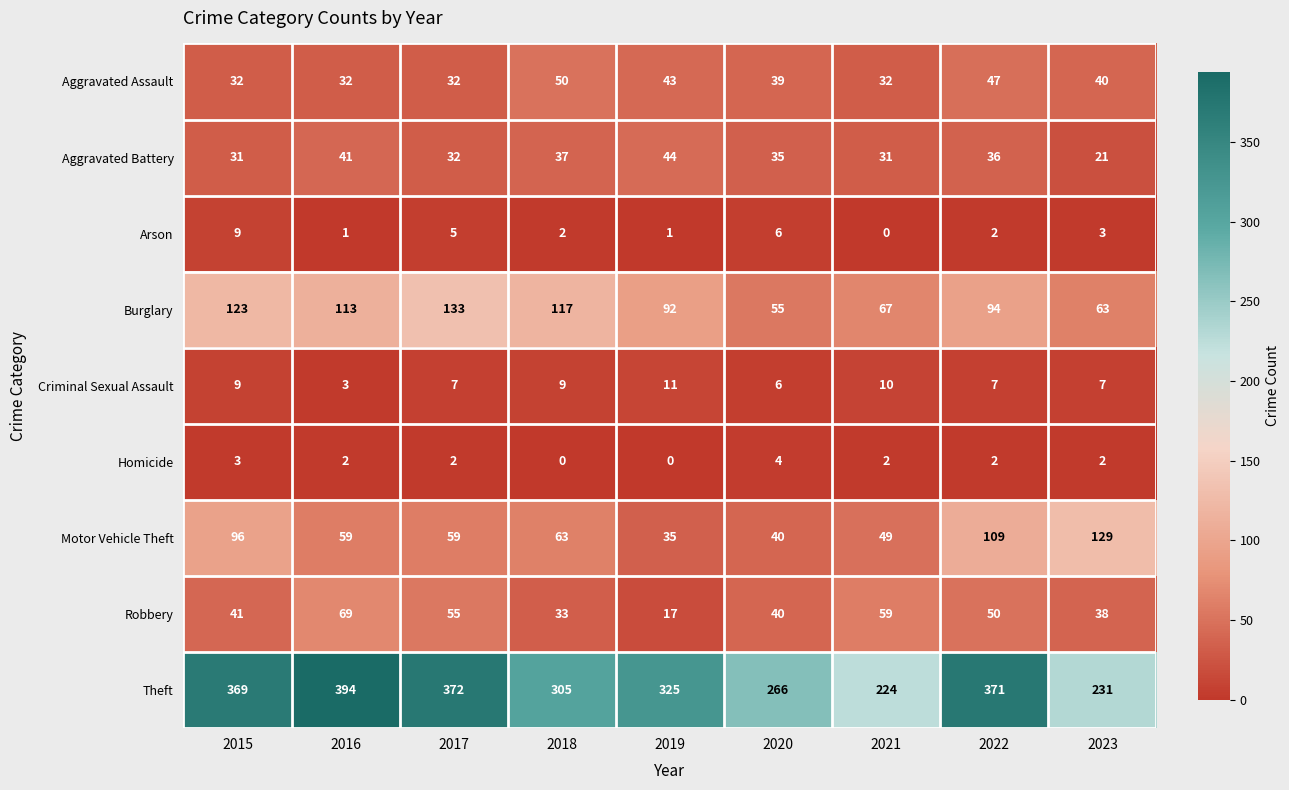

How many data points does each series have?

9